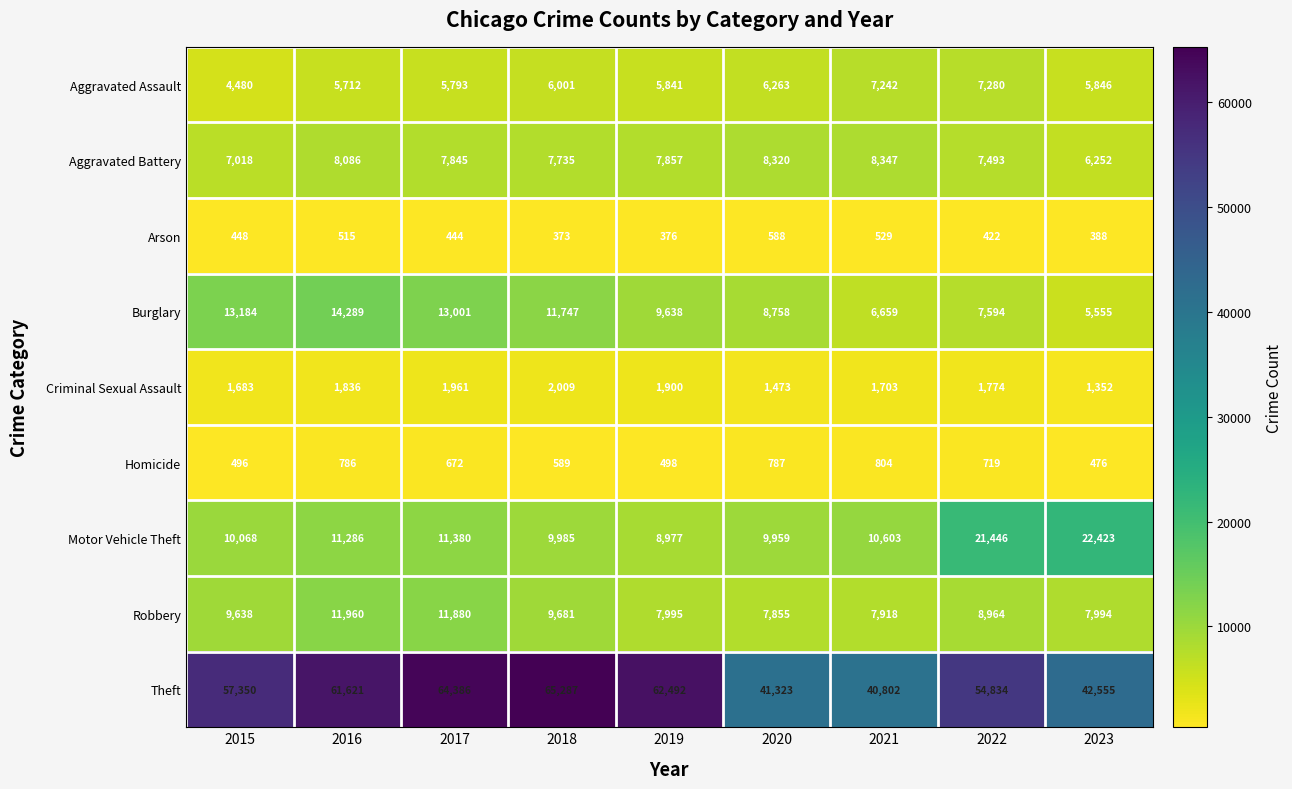

Which series has the largest total across all categories?

Theft